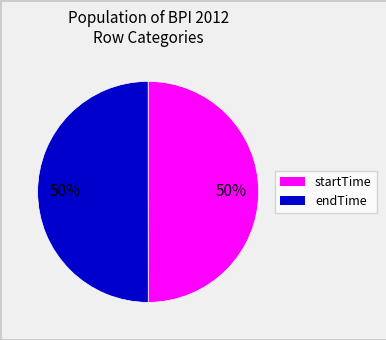

True or false: startTime accounts for 37% of the total.

False